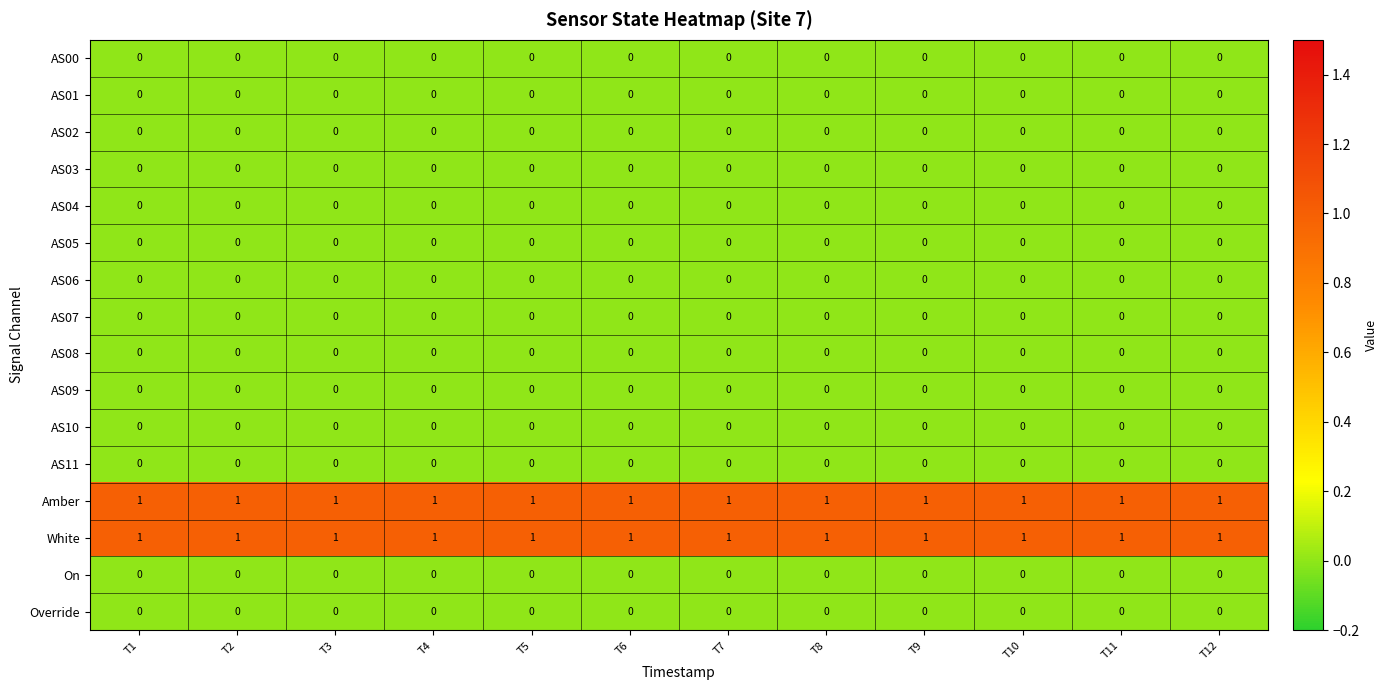

The value of AS00 at T2 is 0. True or false?

True